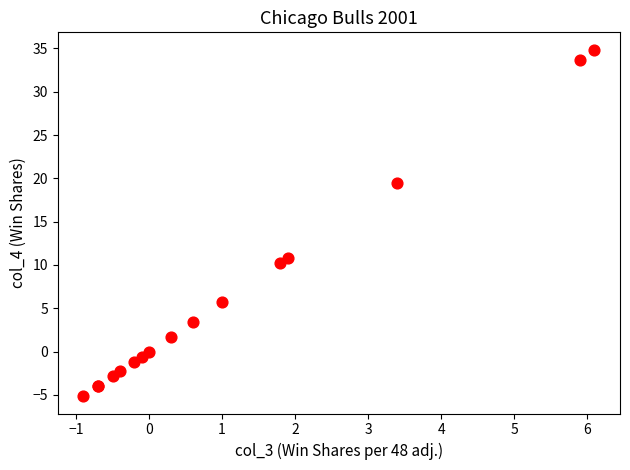

What Y value in the scatter plot is closest to 14?

10.9